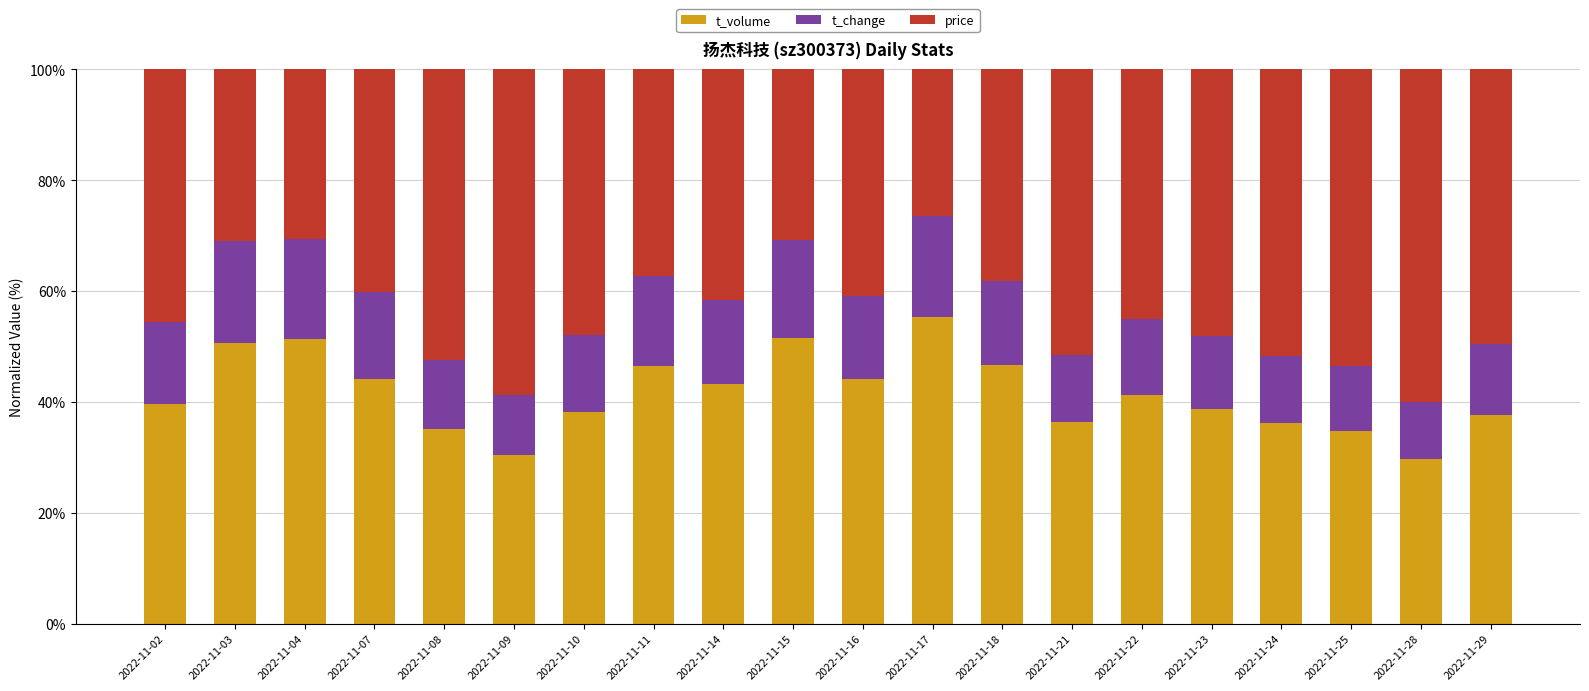

What is the minimum value for t_volume?

29.8